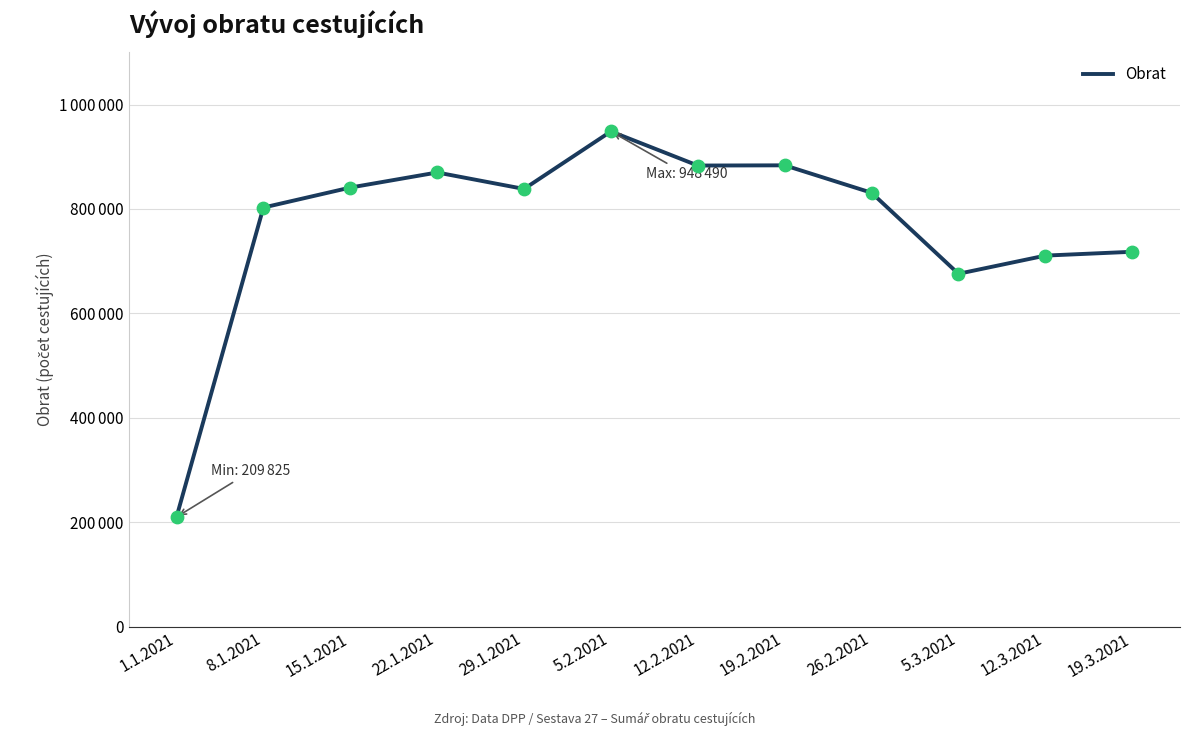

Is this an area chart (filled region under the line)?

No